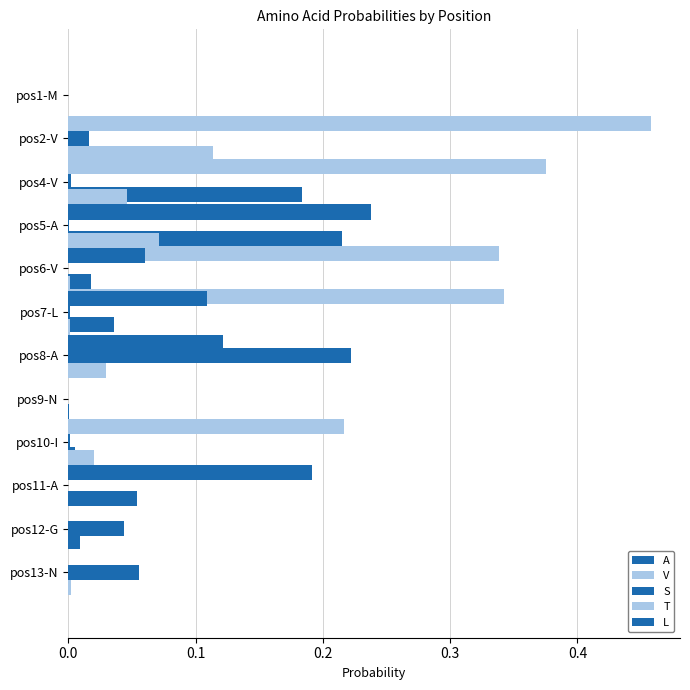

Between 6 and 0.0, which is larger?

6